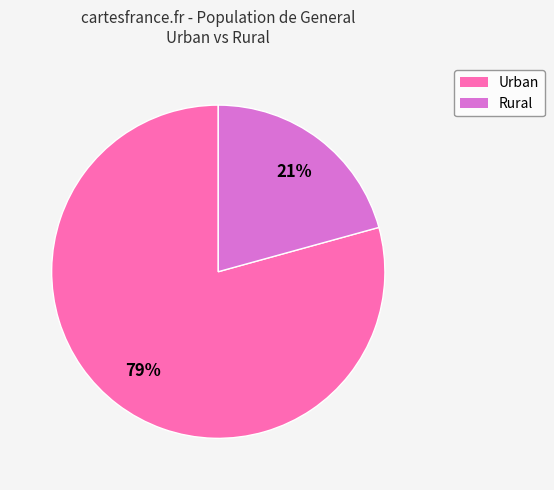

Approximately how many times larger is the value at Urban compared to Rural?

3.8